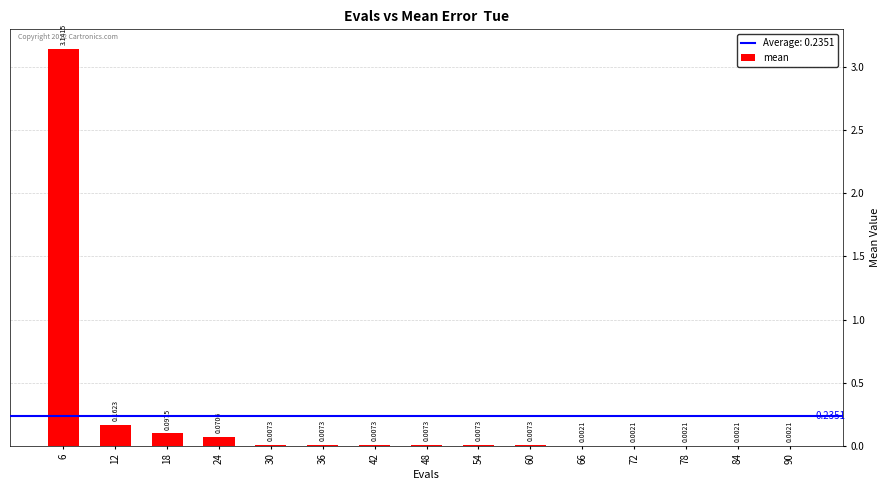

What is the sum of all values?

3.5